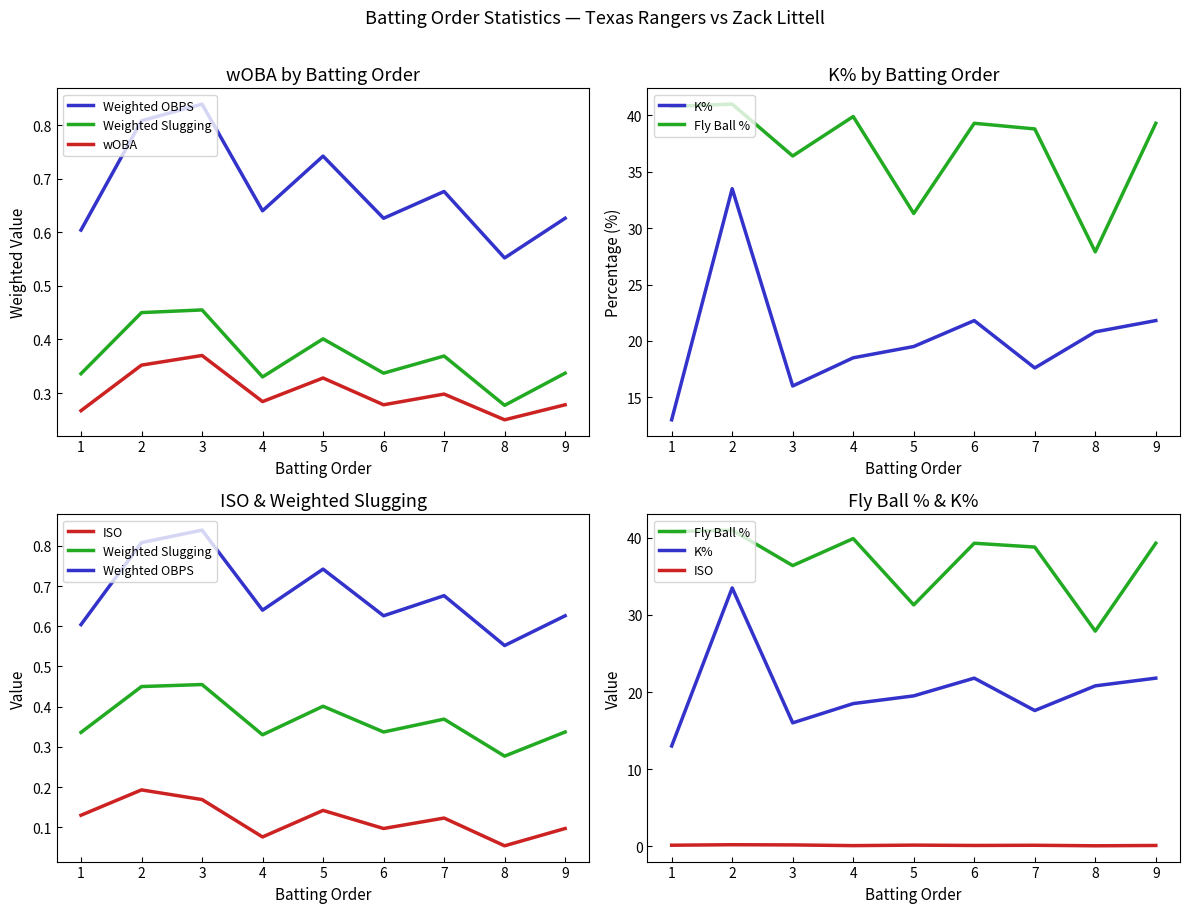

True or false: K% and ISO cross at least once.

False